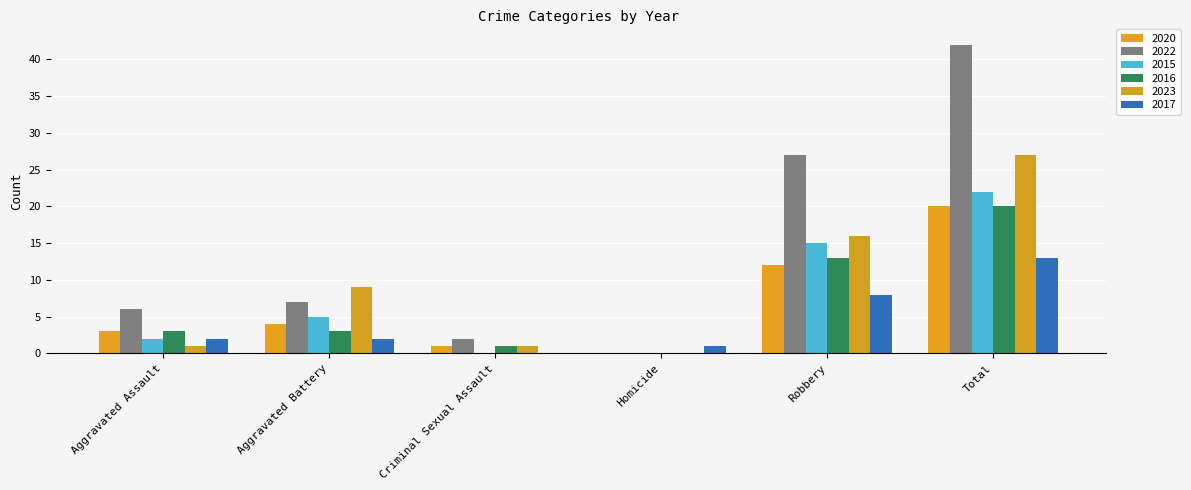

The value of 2022 at Homicide is 0. True or false?

True